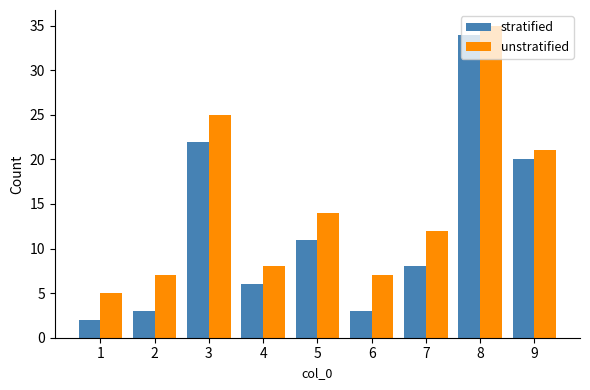

Which series has the widest spread of values?

stratified